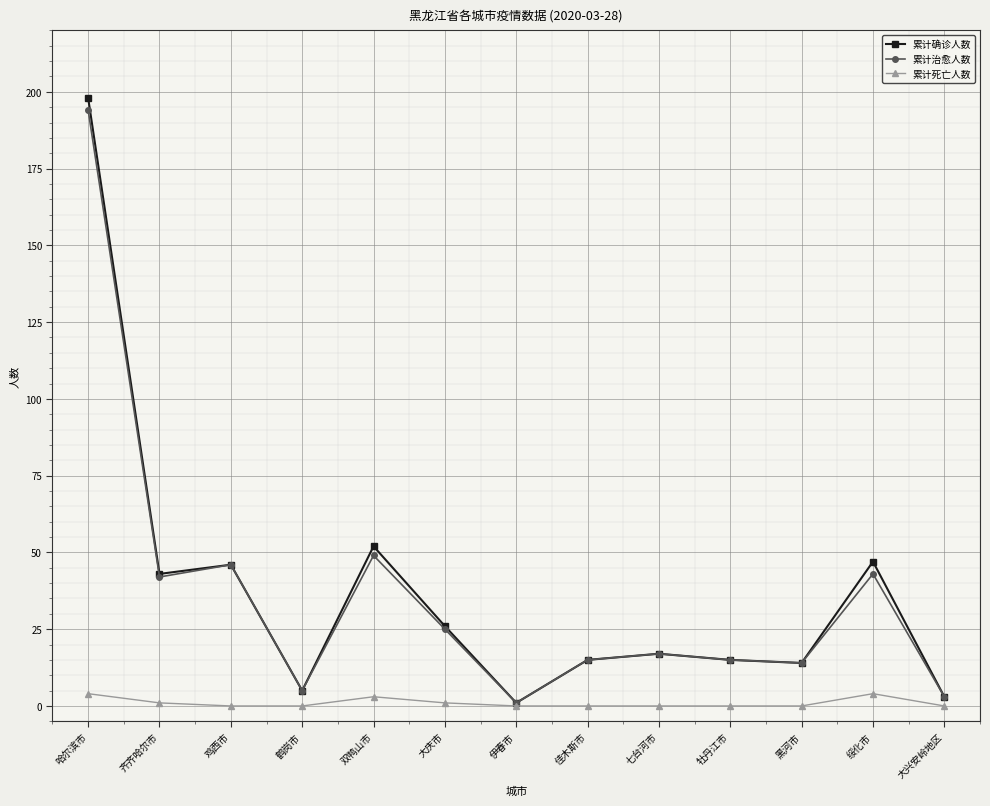

How many lines are shown in the chart?

3